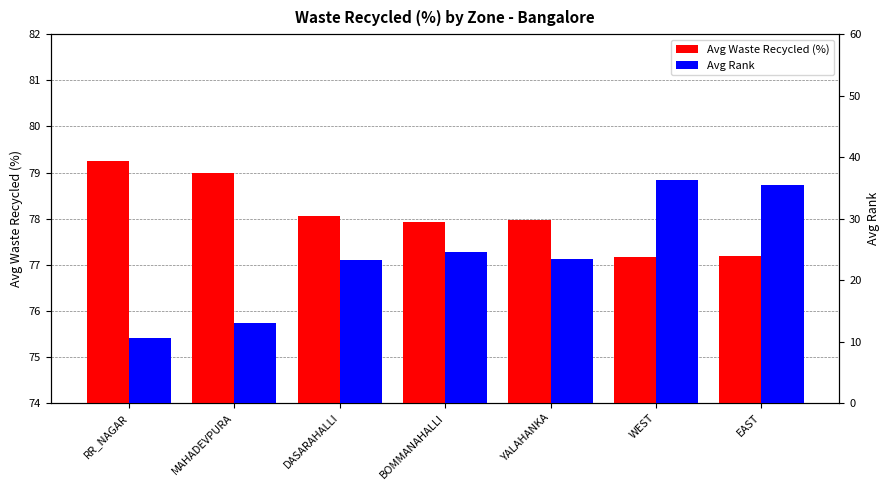

True or false: Avg Waste Recycled (%) has a value of 77.2 at WEST.

True